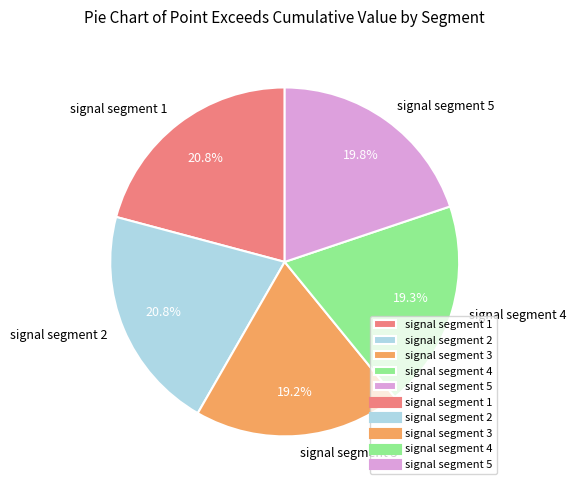

Which has a higher value, signal segment 1 or signal segment 5?

signal segment 1